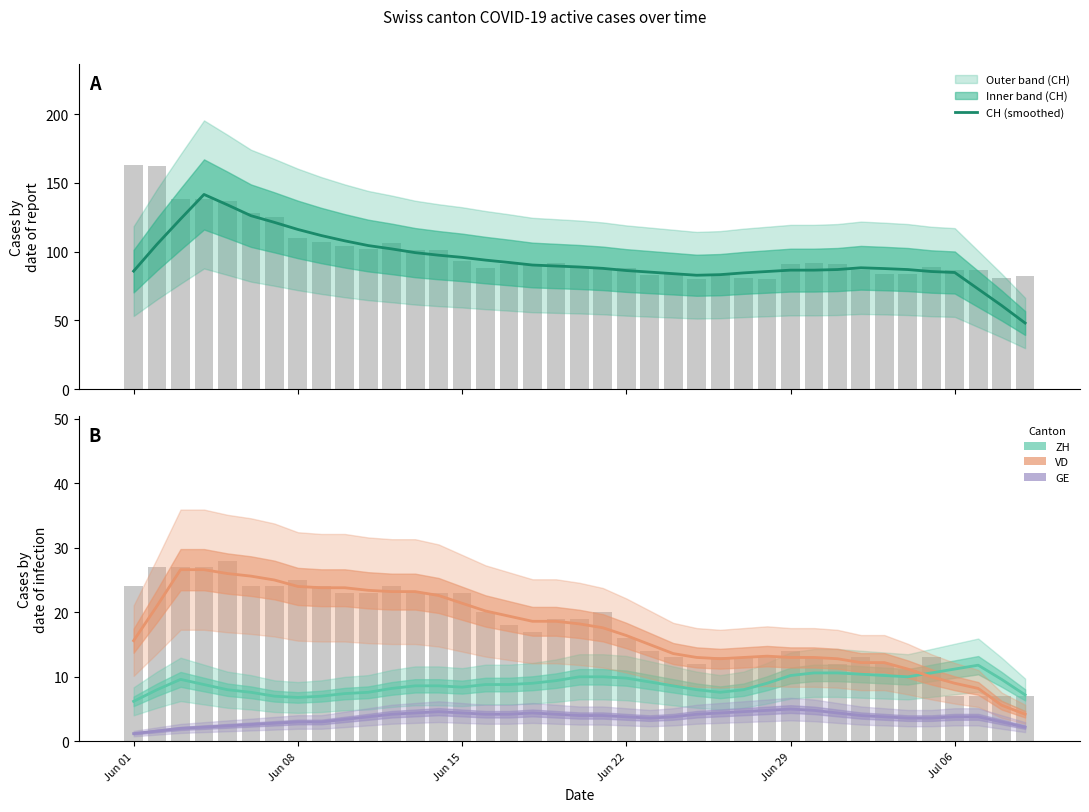

What is the sum of all GE values?

141.8